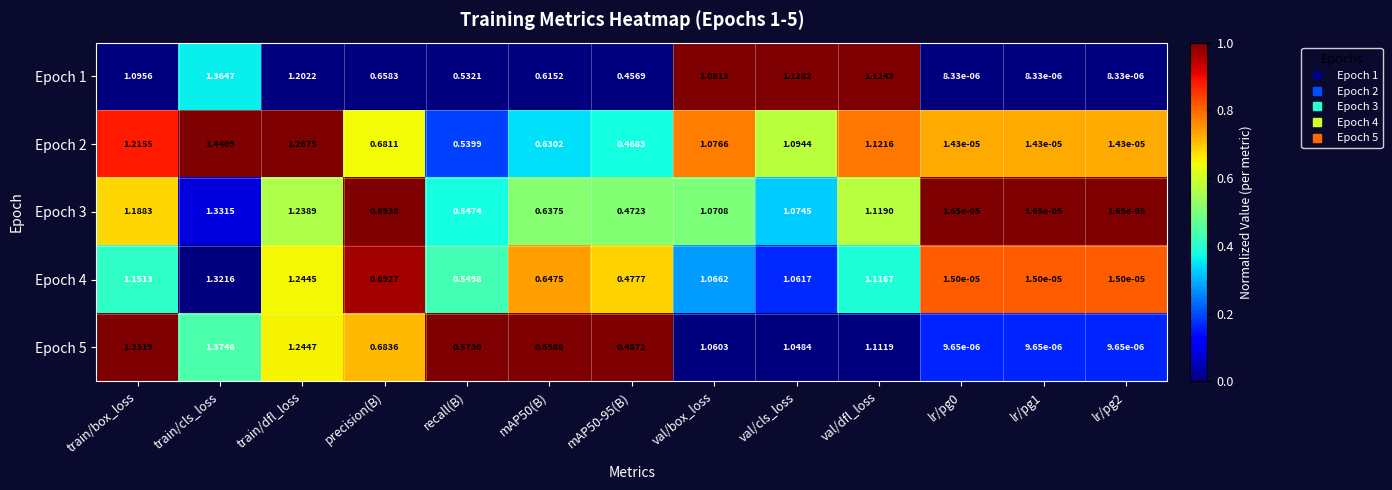

Which label corresponds to the largest value in the chart?

train/cls_loss